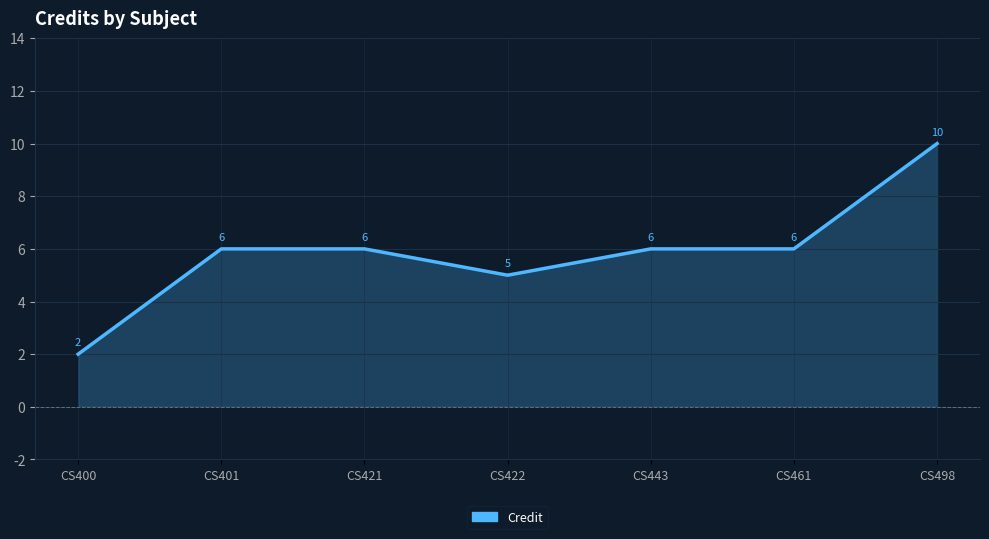

What is the minimum value shown in the chart?

2